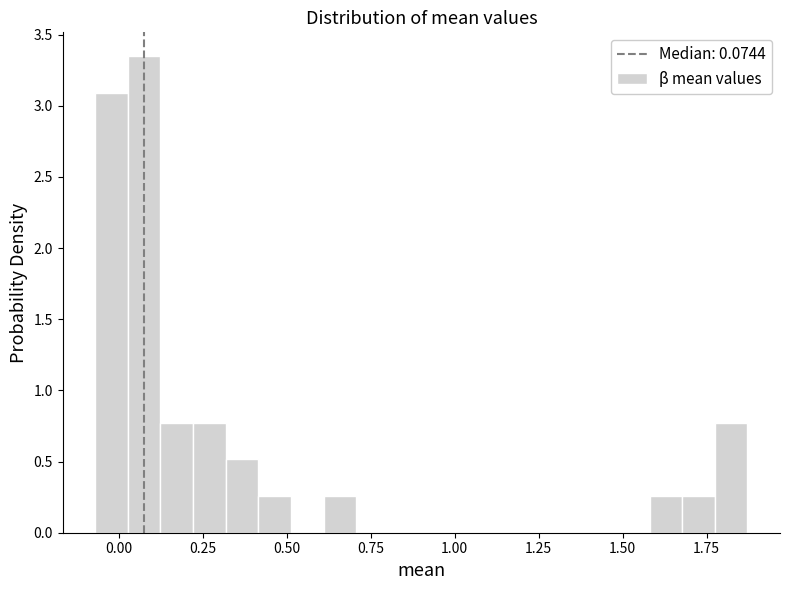

Around what value on the x-axis is the tallest bar? Give the approximate position of its centre, as read against the axis.

0.10